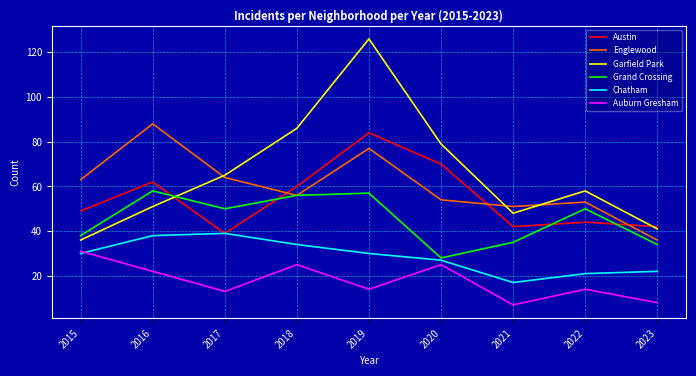

What is the difference between the Austin values at 2015 and 2019?

35